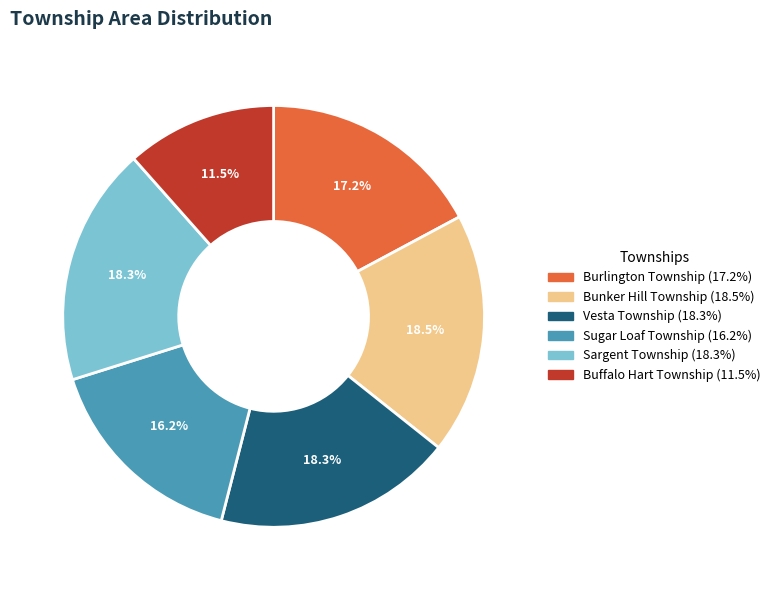

What is the ratio of the value at Vesta Township to the value at Bunker Hill Township?

1.0